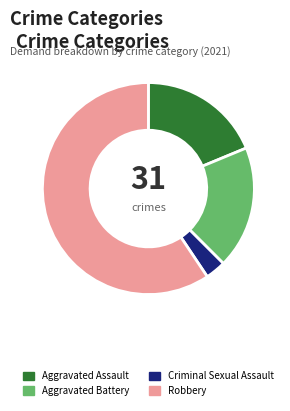

How many segments does this pie chart have?

4